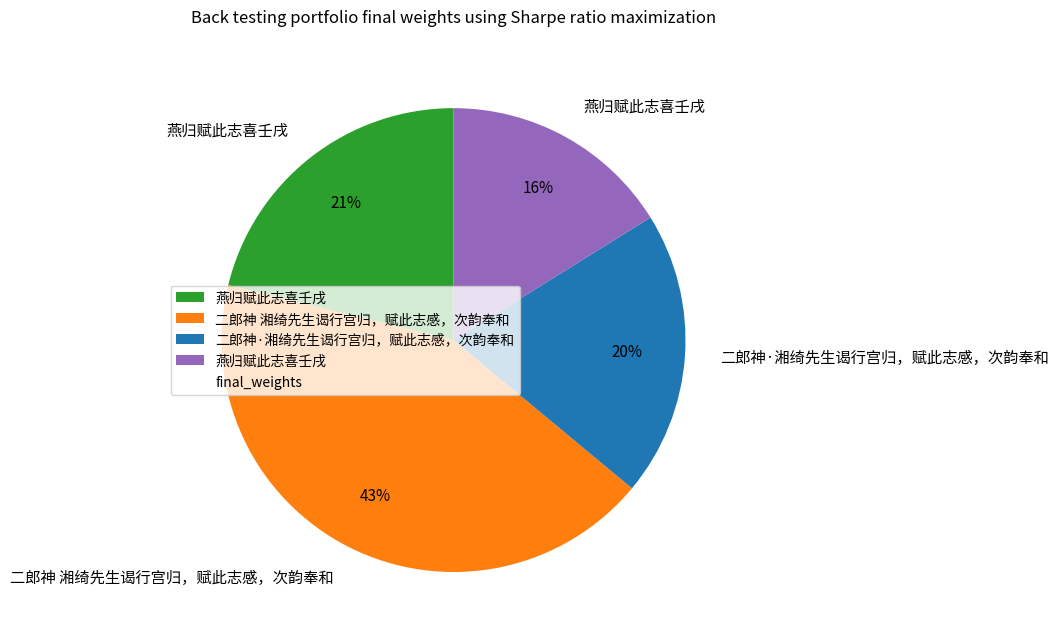

Is there any slice that represents more than half of the pie?

No